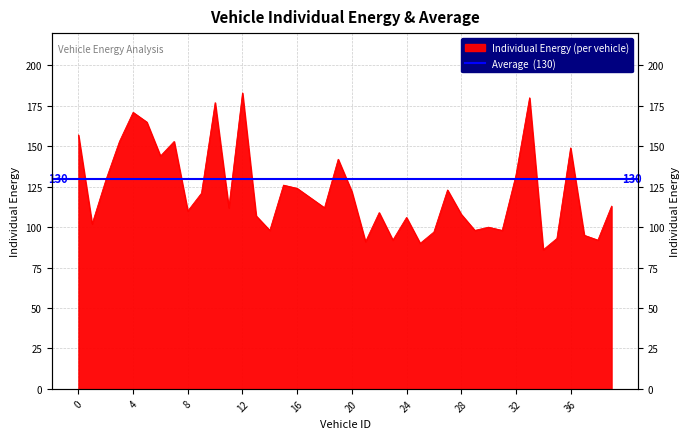

Which category has the highest value across all series?

12